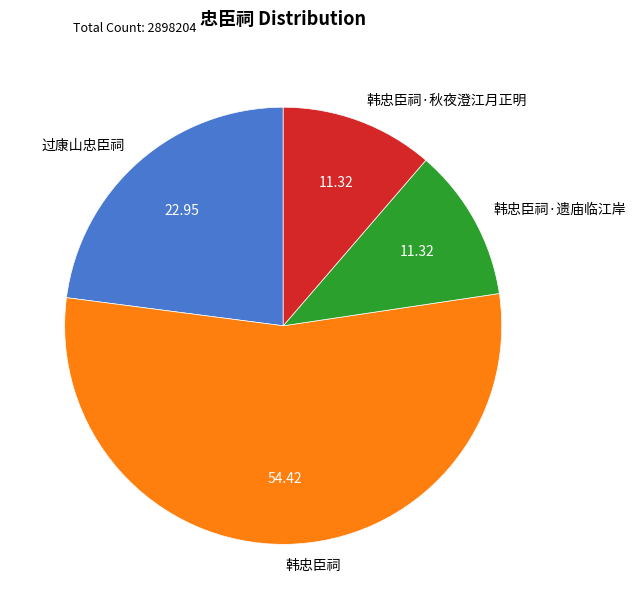

True or false: 过康山忠臣祠 accounts for 23% of the total.

True